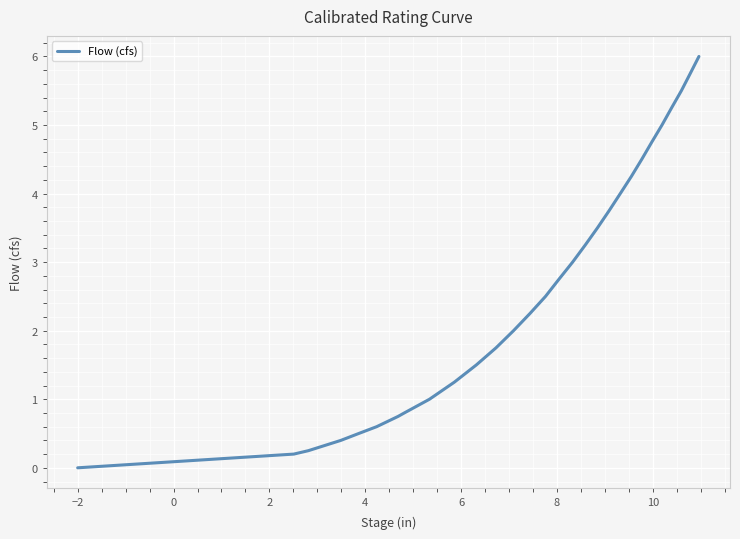

What is the difference between the maximum and minimum values?

6.0